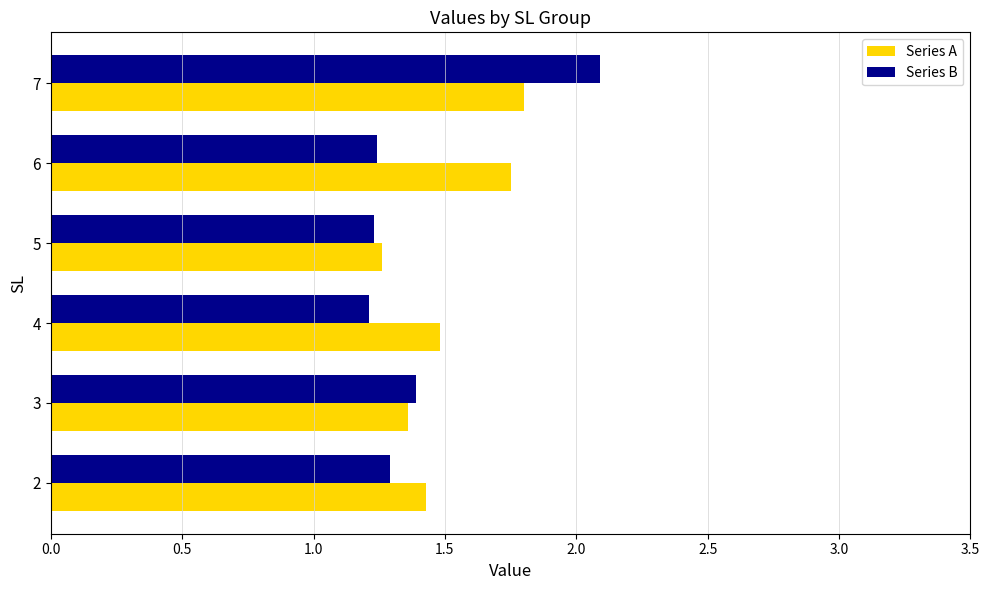

Is it true that Series A equals 1.8 at 7?

True